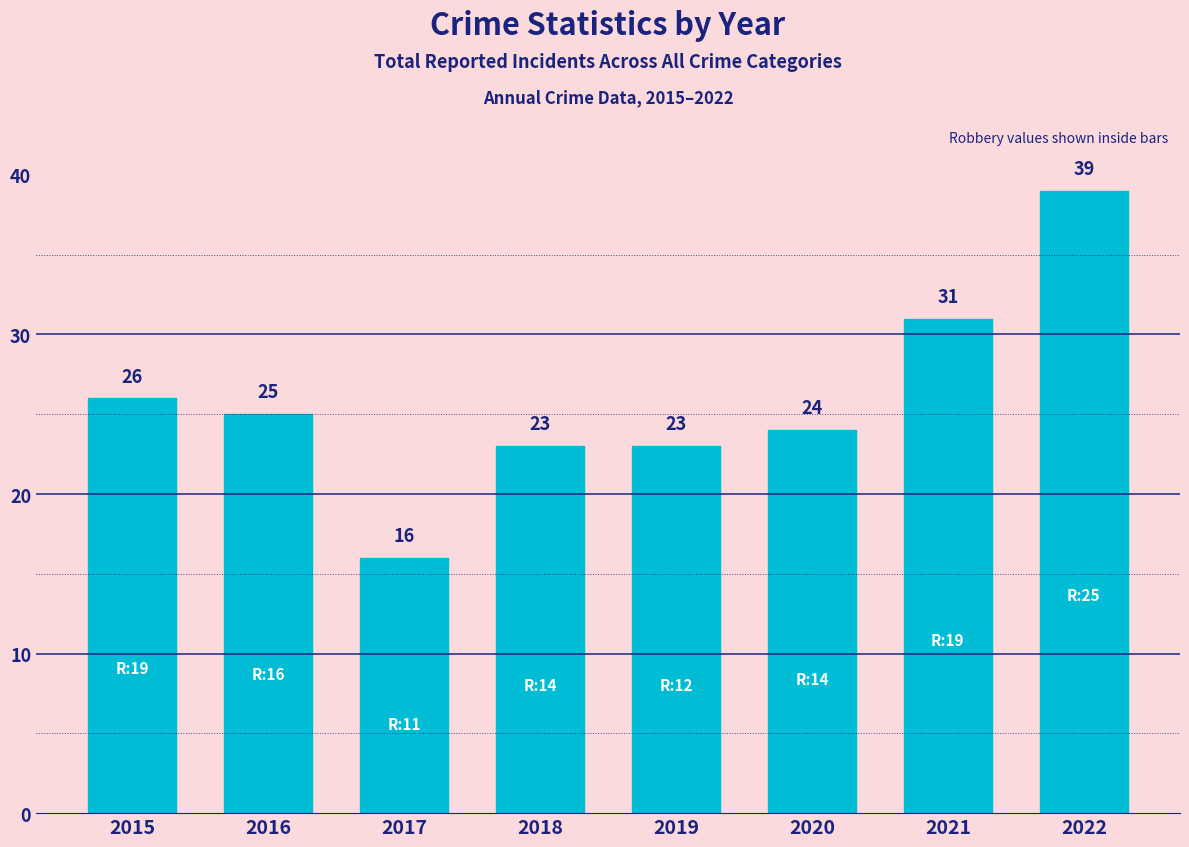

The chart shows a value of 33 at 2020. True or false?

False